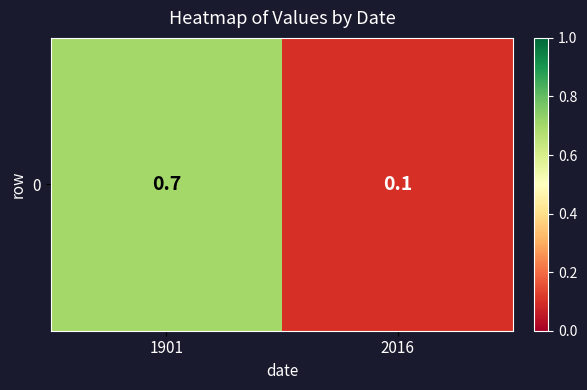

Between 1901 and 2016, which is larger?

1901